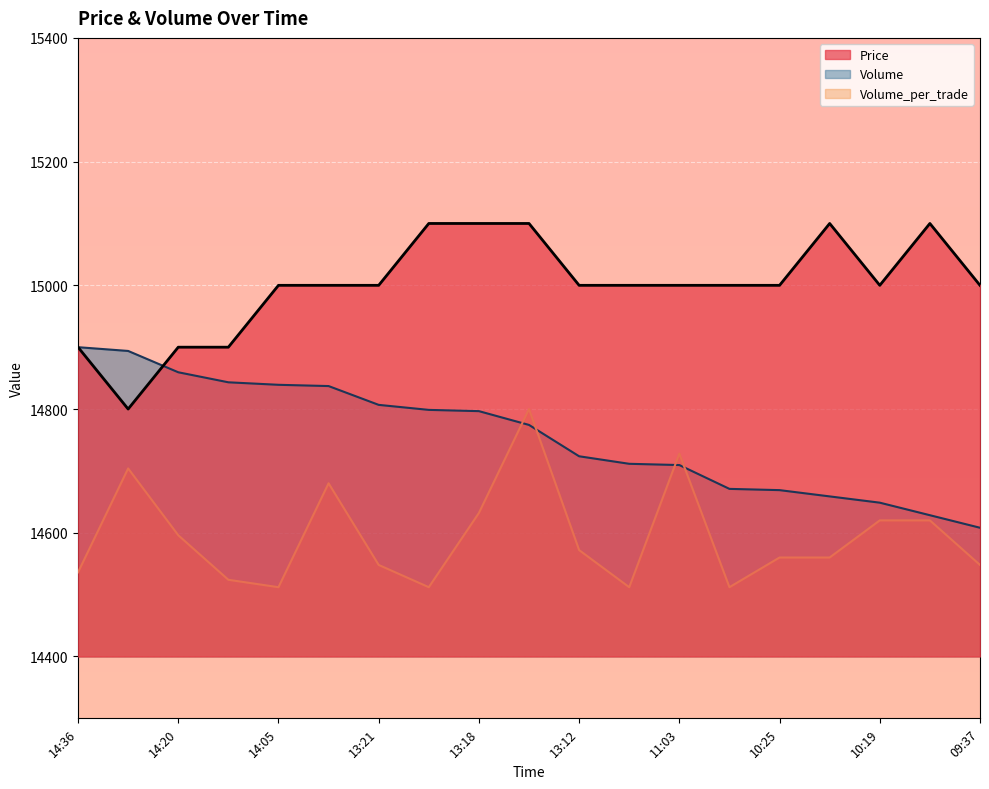

At which label does Price first exceed 15000?

13:20